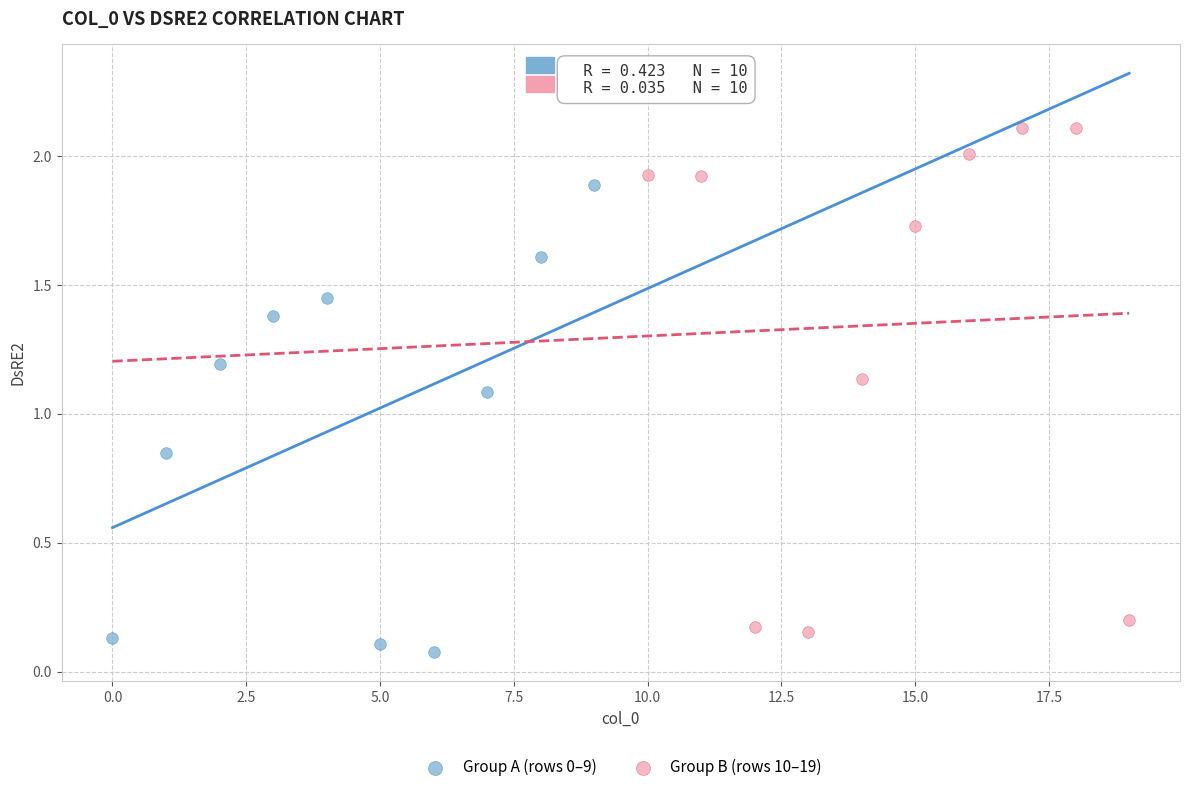

Which series reaches the maximum Y coordinate?

Group B (rows 10–19)